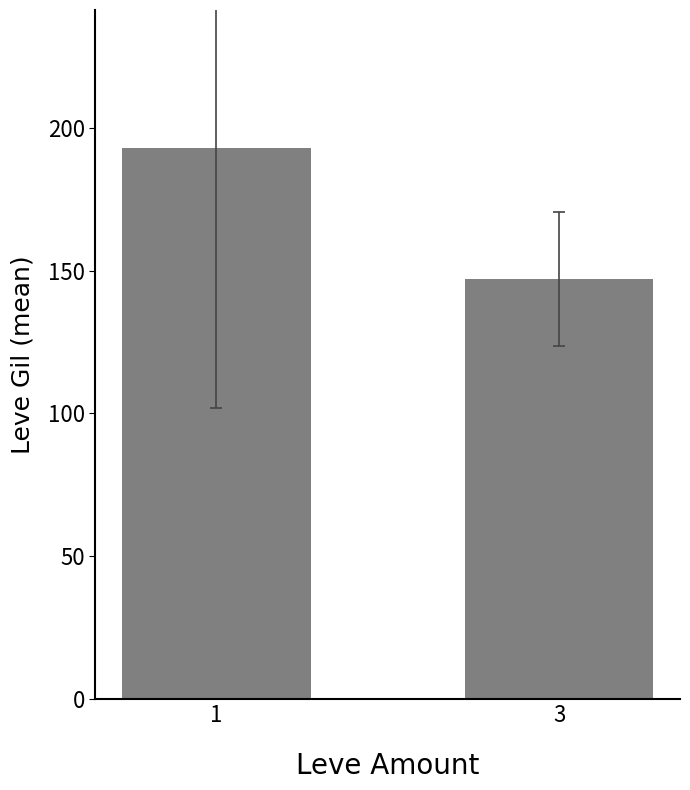

List the labels in order of value, largest first.

1, 3